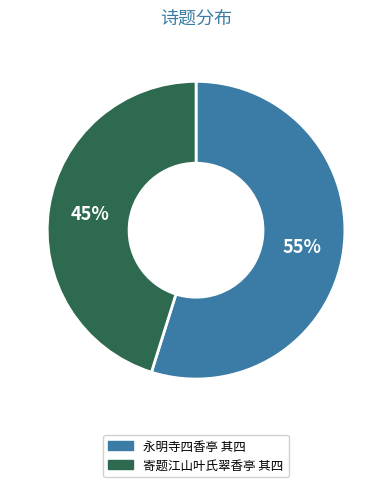

Which has a higher value, 永明寺四香亭 其四 or 寄题江山叶氏翠香亭 其四?

永明寺四香亭 其四